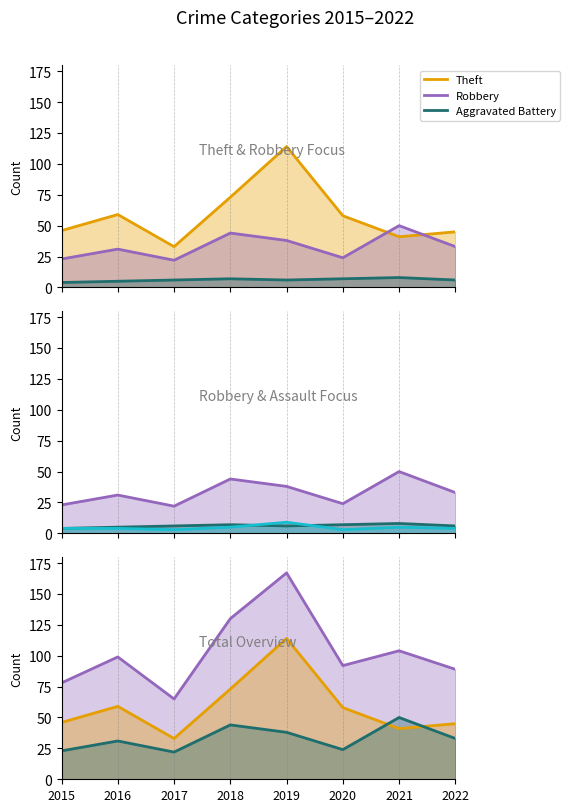

At which category is the sum across all series the highest?

2019